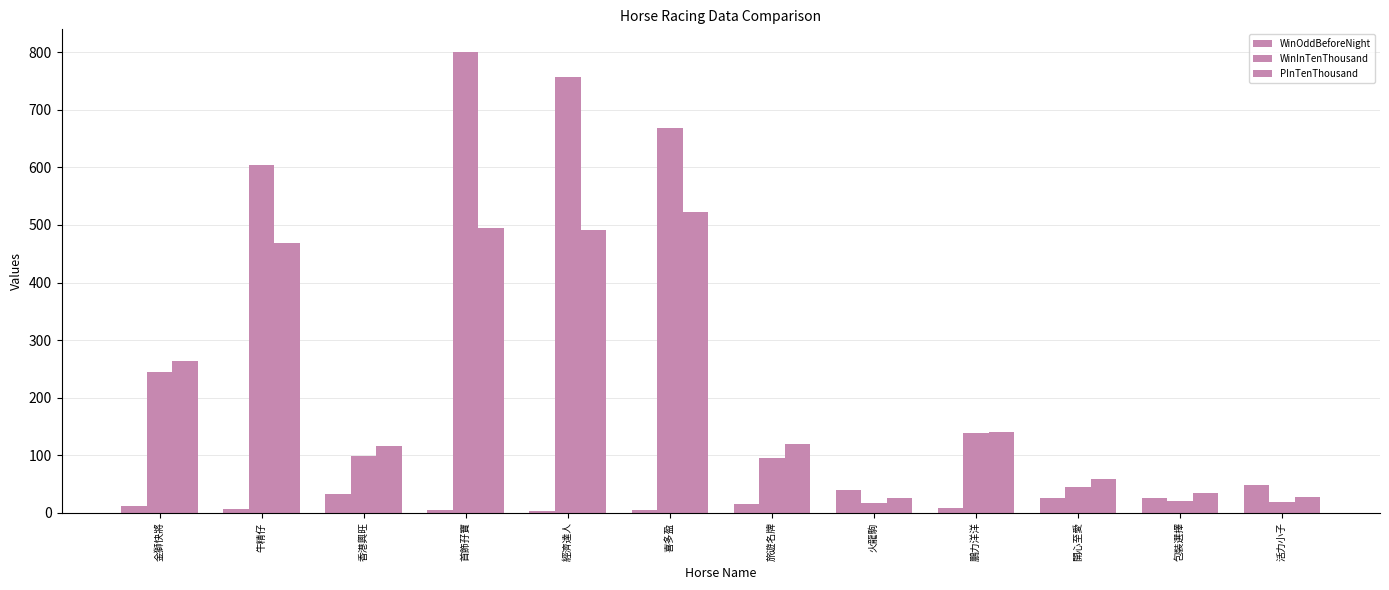

How many bars are there in total?

36